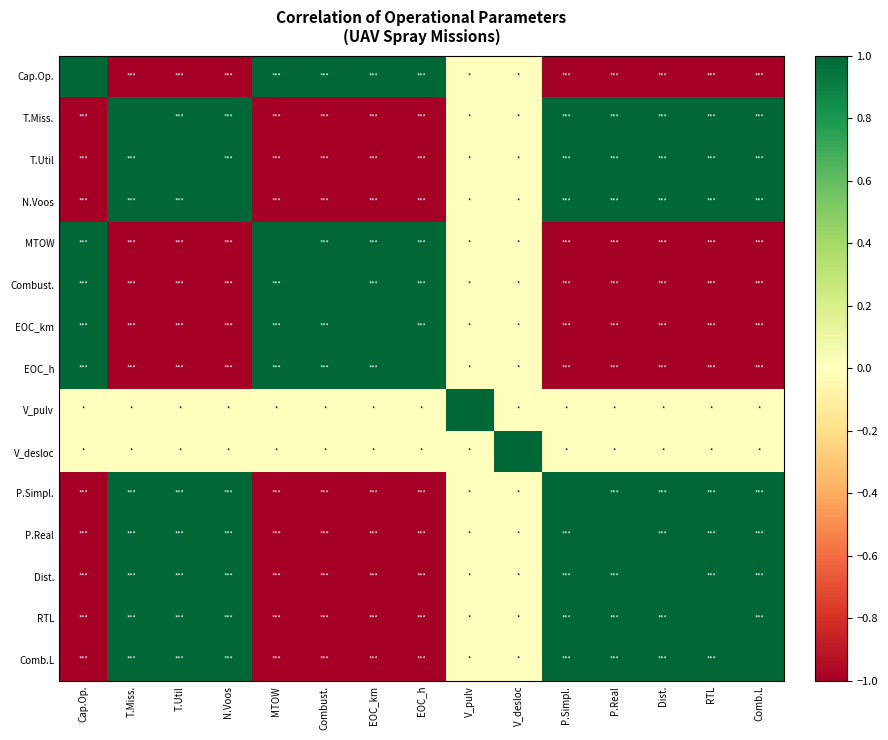

At how many categories does at least one series exceed 0?

15